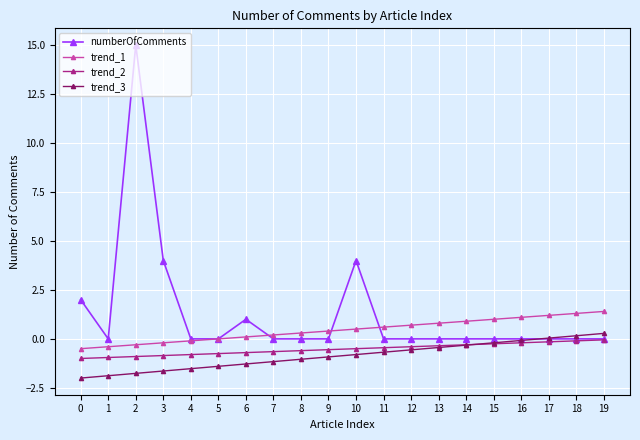

True or false: trend_3 and trend_1 cross at least once.

False